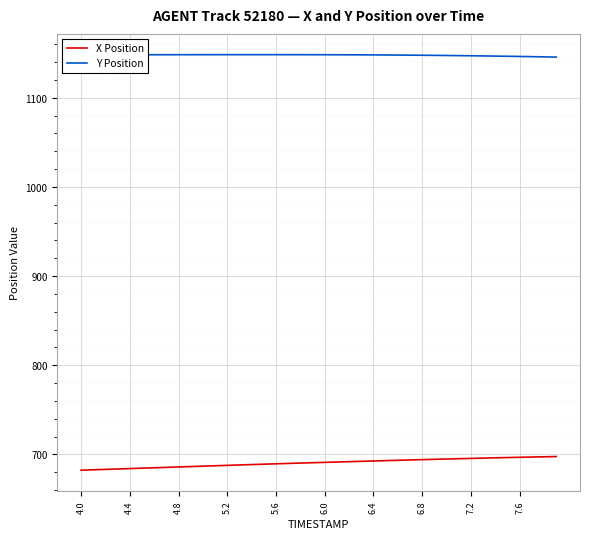

True or false: X Position and Y Position cross at least once.

False